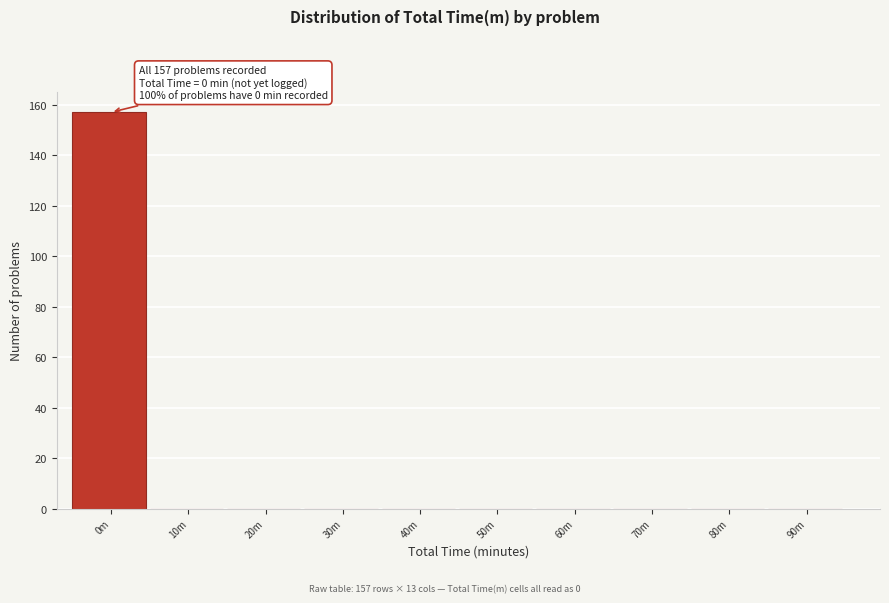

Reading left to right, list all the values displayed in this chart.

0m=157	10m=0	20m=0	30m=0	40m=0	50m=0	60m=0	70m=0	80m=0	90m=0